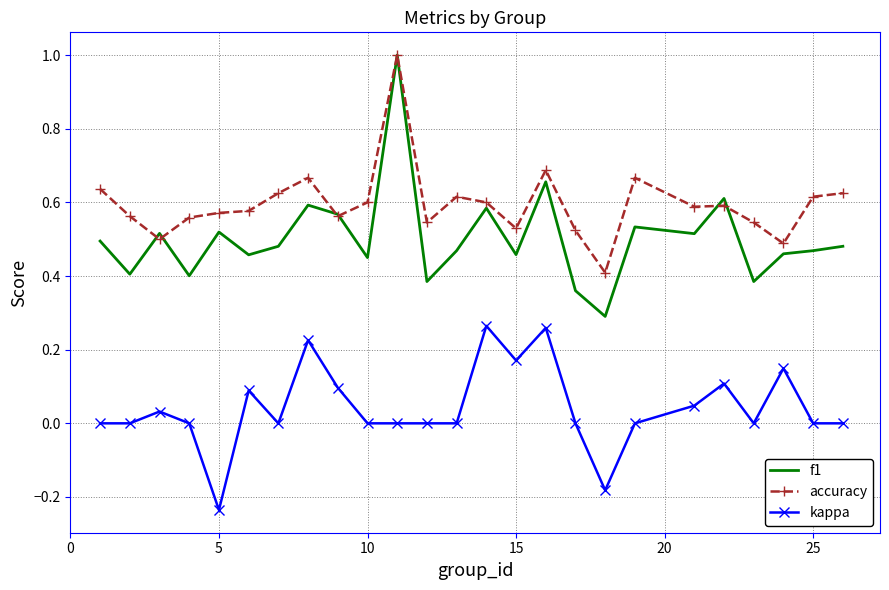

Which series has the largest total across all categories?

accuracy